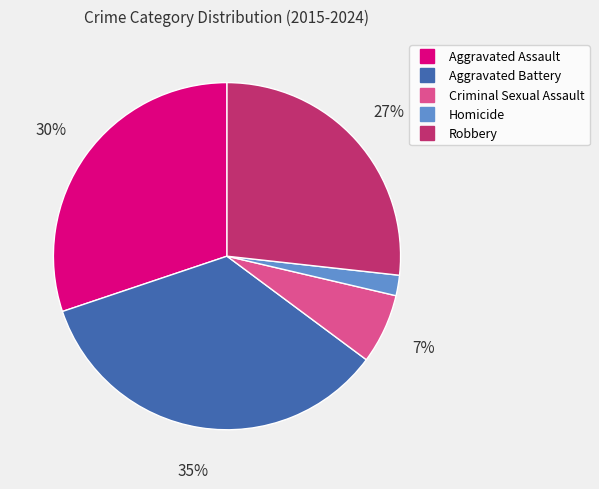

Rank the categories by value from lowest to highest.

Homicide, Criminal Sexual Assault, Robbery, Aggravated Assault, Aggravated Battery